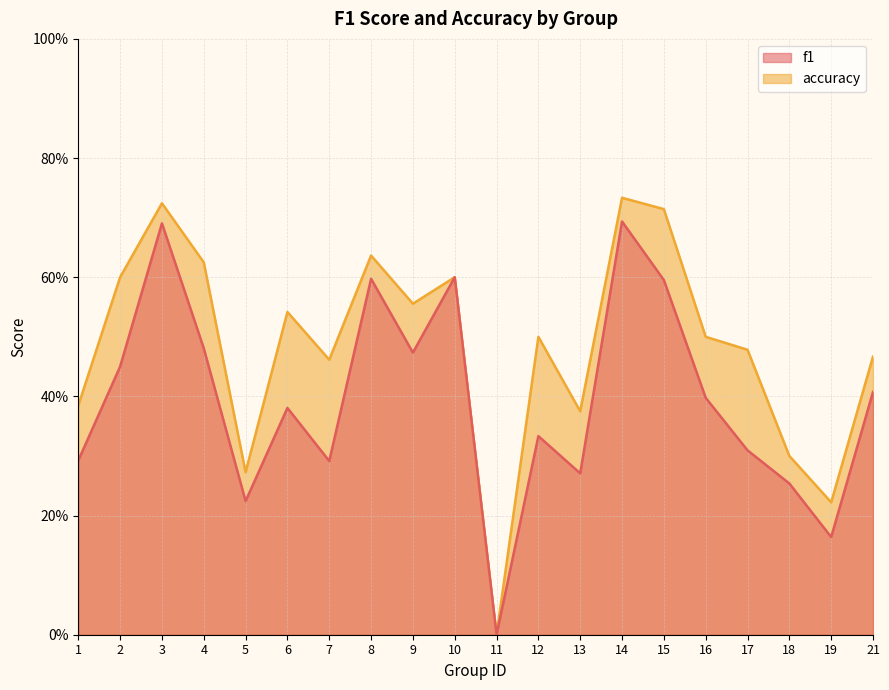

What is the difference between the f1 values at 16 and 14?

0.3